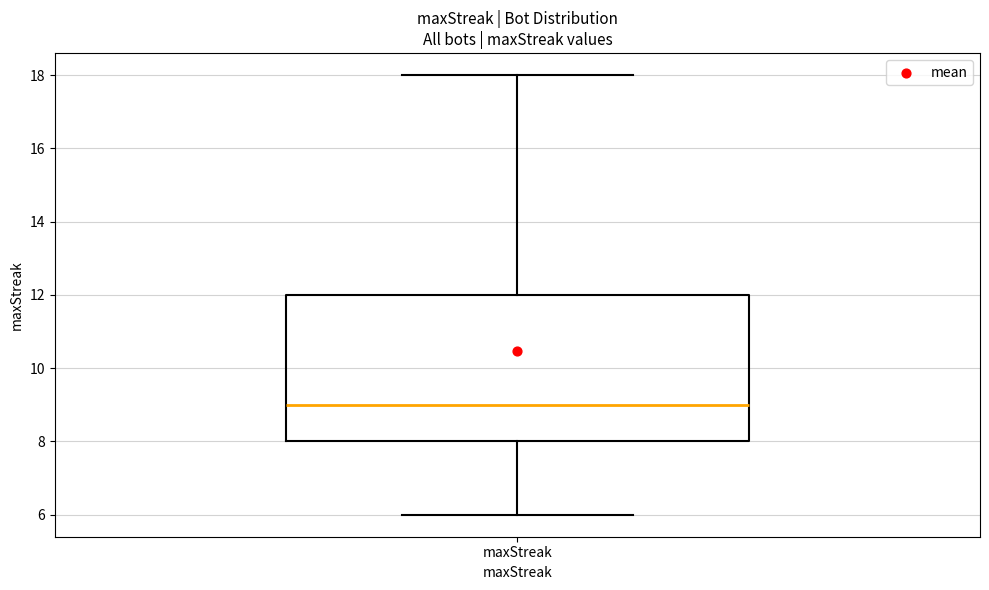

Where is the lower edge of the box for maxStreak on the y-axis? The values are not printed on the chart, so give them approximately, as read against the axis.

8